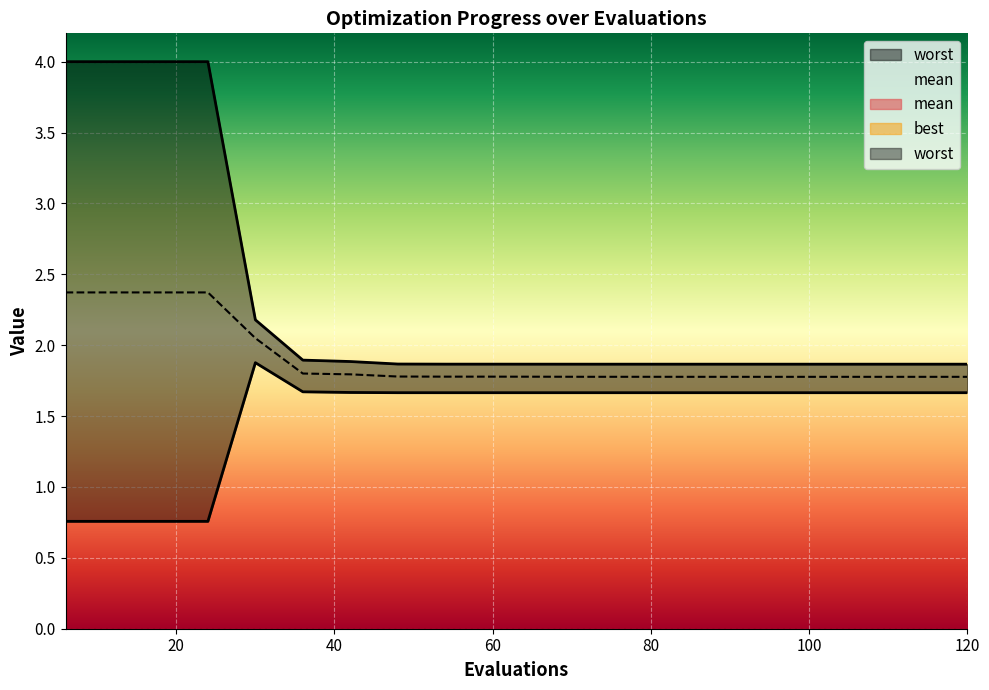

True or false: mean has a value of 1.8 at 78.

True